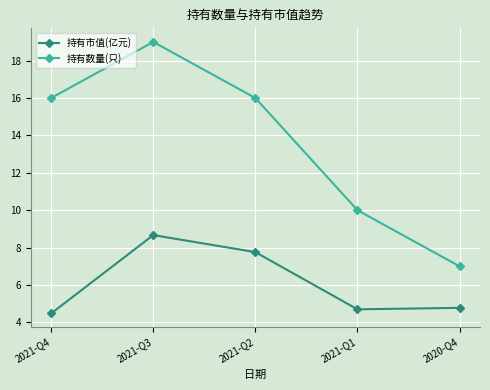

What is the spread (max minus min) of values at 2020-Q4?

2.2